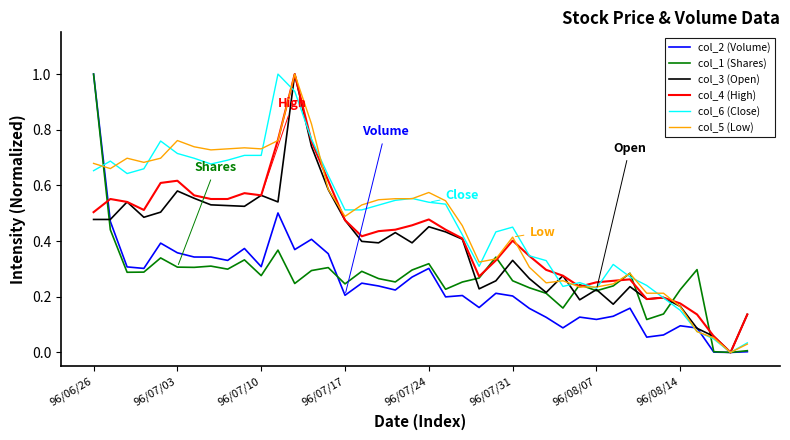

Which series has the largest total across all categories?

col_6 (Close)